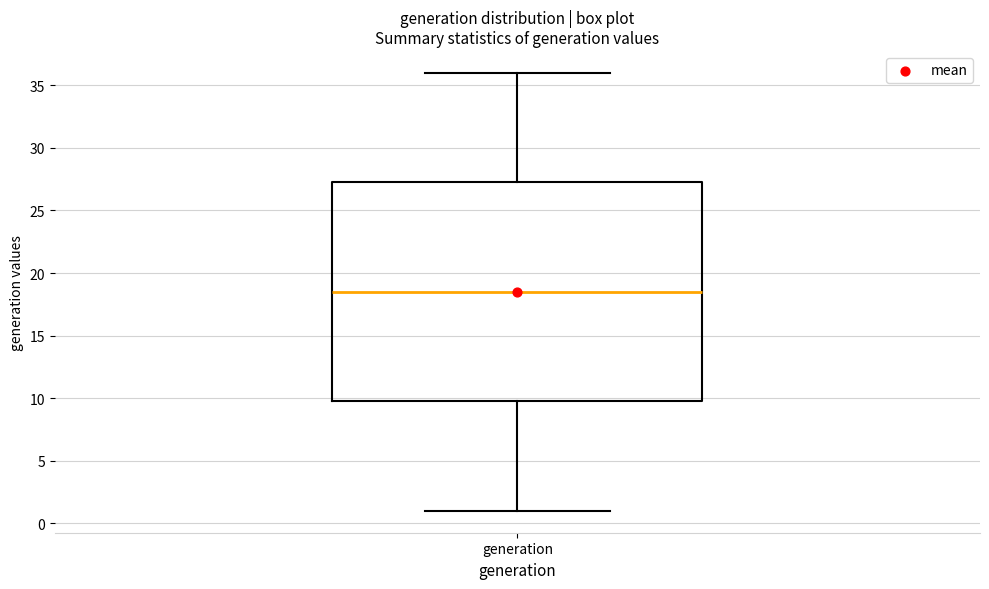

Read this box plot against the y-axis: the position of the median line, the range covered by the box, and the ends of both whiskers. The values are not printed on the chart, so give them approximately, as read against the axis.

median 18.5, box 10.0 to 27.5, whiskers 1.0 to 36.0